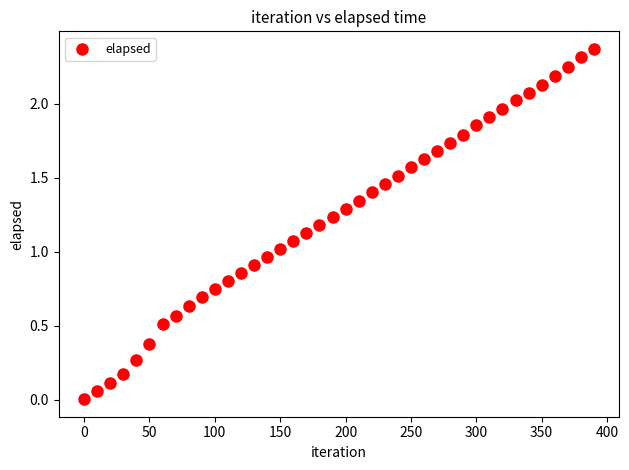

How many data points are displayed?

40